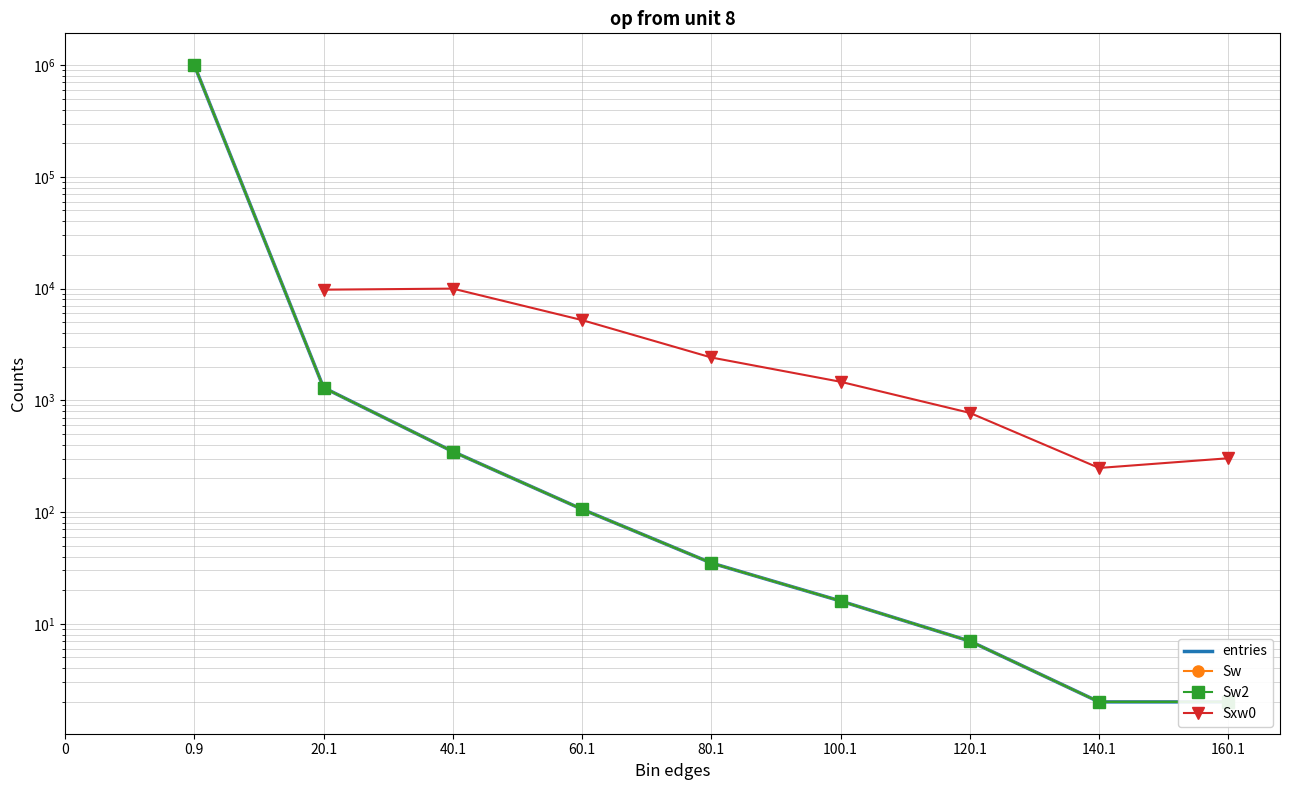

Read the entries value at 160.1.

2.0